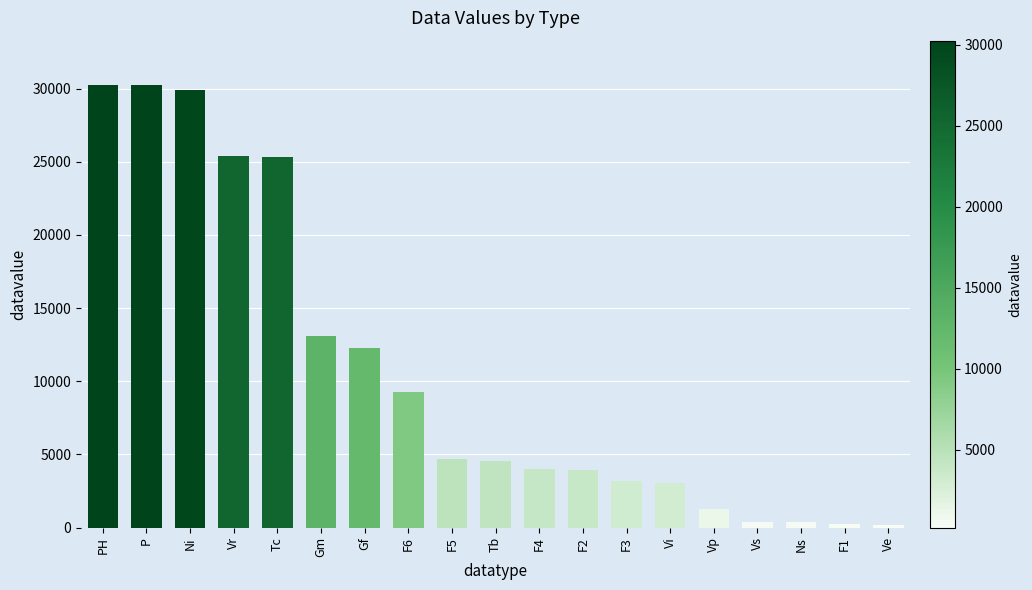

What is the sum of the values at PH and Tc?

55594